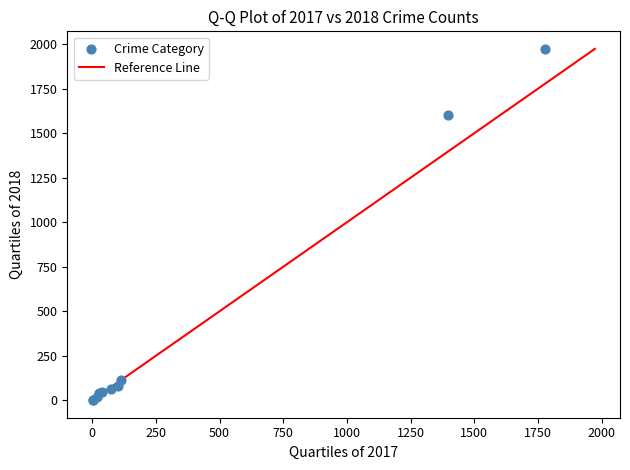

What Y value in the scatter plot is closest to 987?

1602